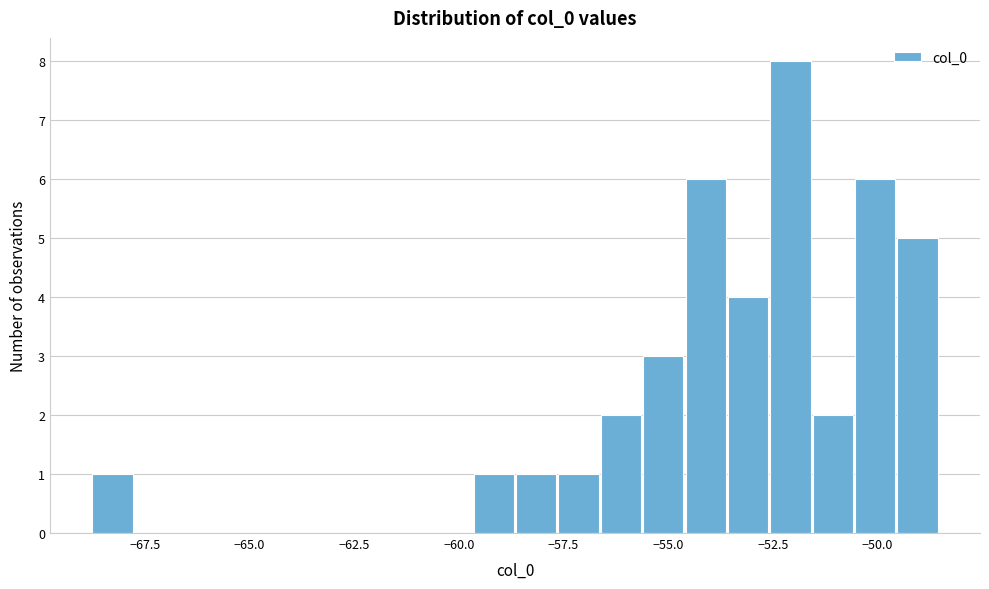

Around what value on the x-axis is the tallest bar? Give the approximate position of its centre, as read against the axis.

-52.0